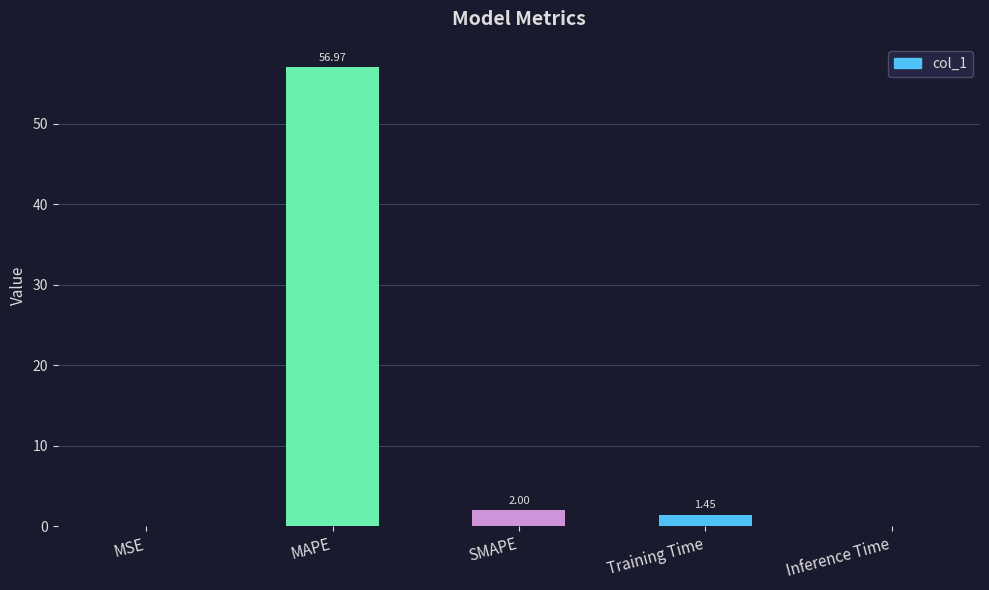

What is the sum of the values at MAPE and Inference Time?

57.0